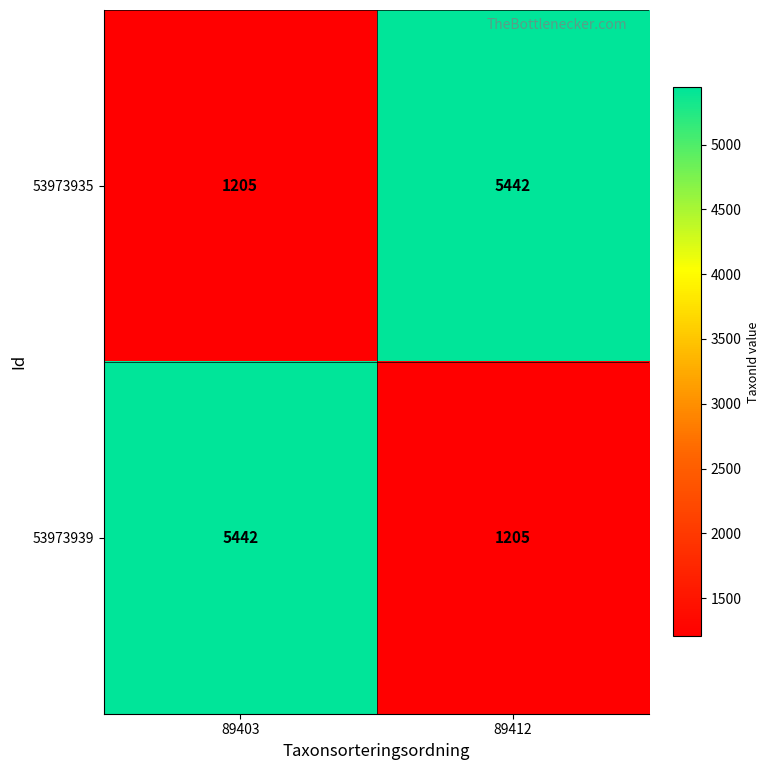

What is the maximum value shown in the chart?

5442